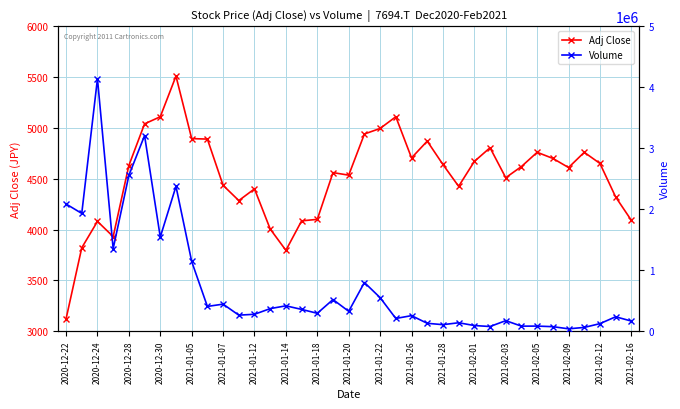

What is the minimum value for Adj Close?

3120